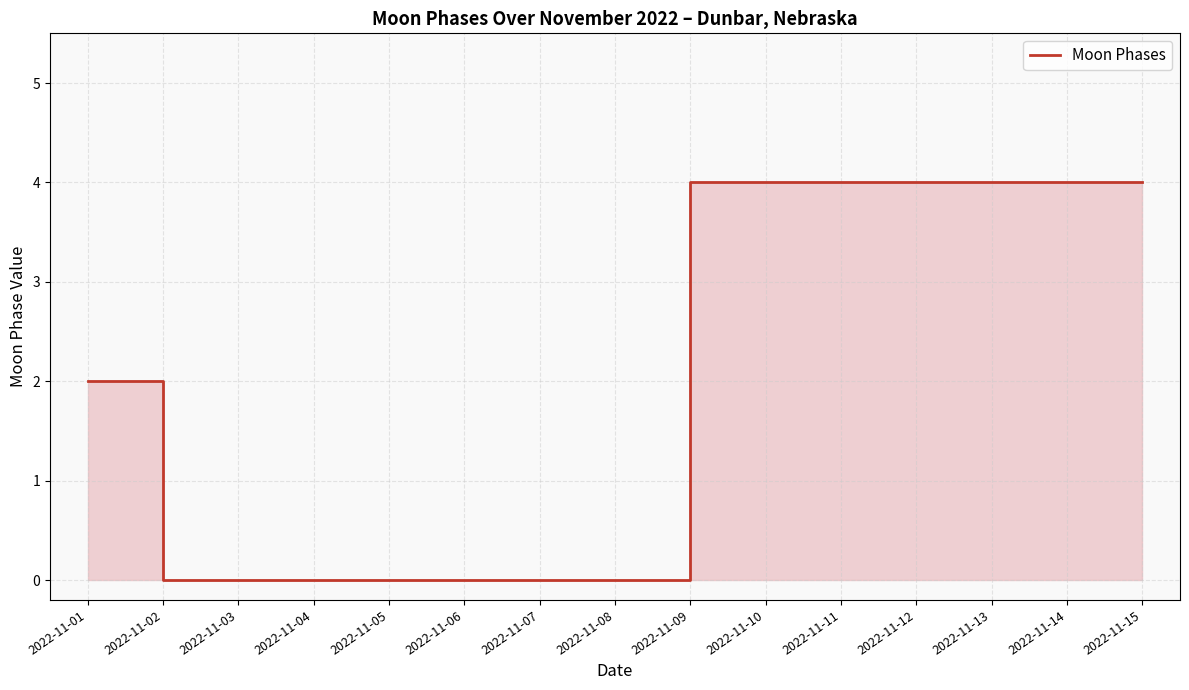

How many series are shown in this chart?

1